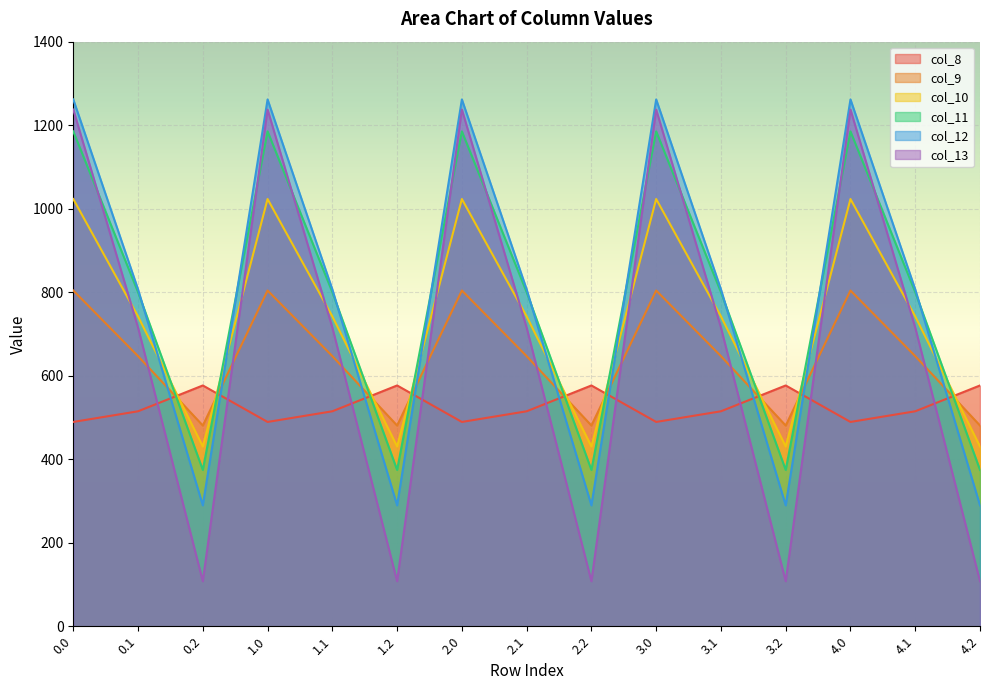

What is the minimum value shown in the chart?

107.8